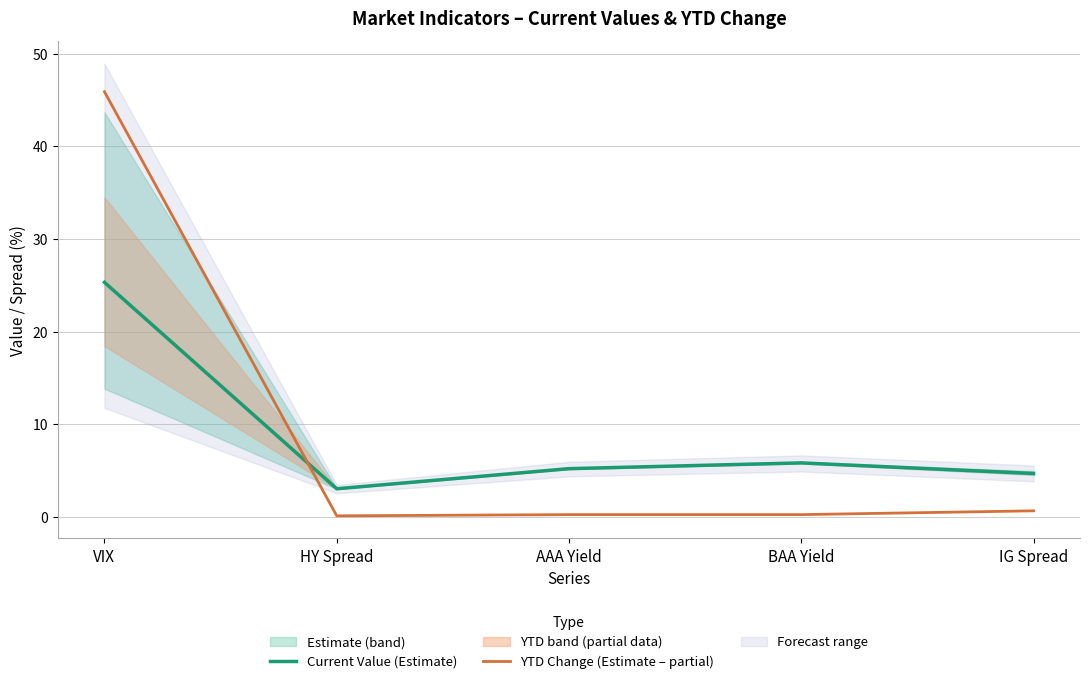

Reading right to left, transcribe all the data shown in this chart.

Current Value (Estimate): 4.7	5.8	5.2	3.0	25.3
YTD Change (Estimate – partial): 0.7	0.2	0.2	0.1	45.9